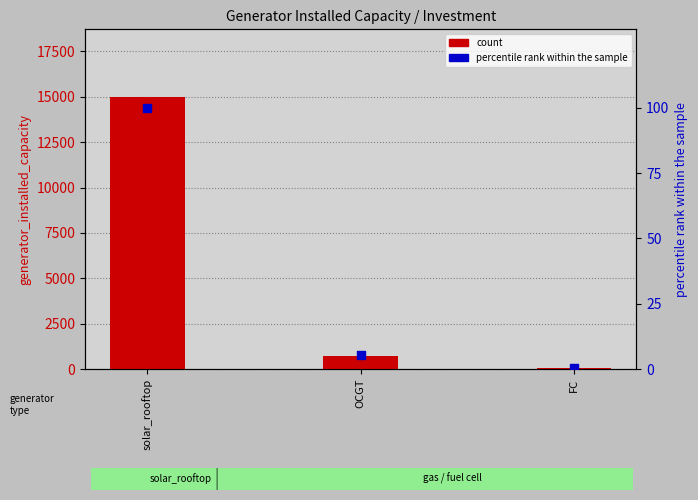

Is the value of count at OCGT greater than the value of percentile rank within the sample at OCGT?

Yes